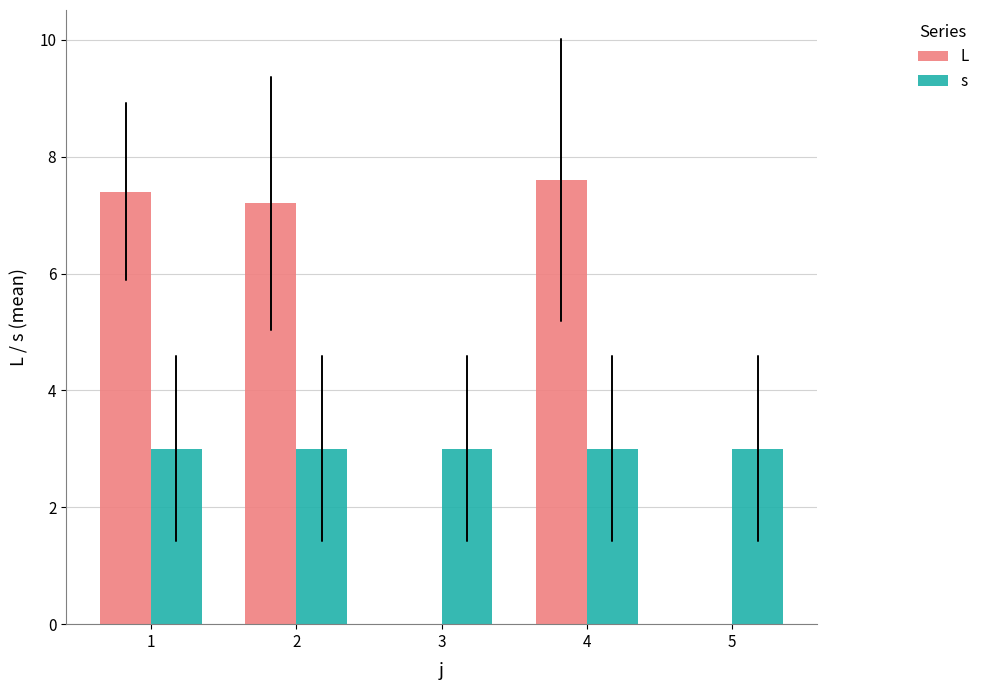

How many data points does each series have?

5